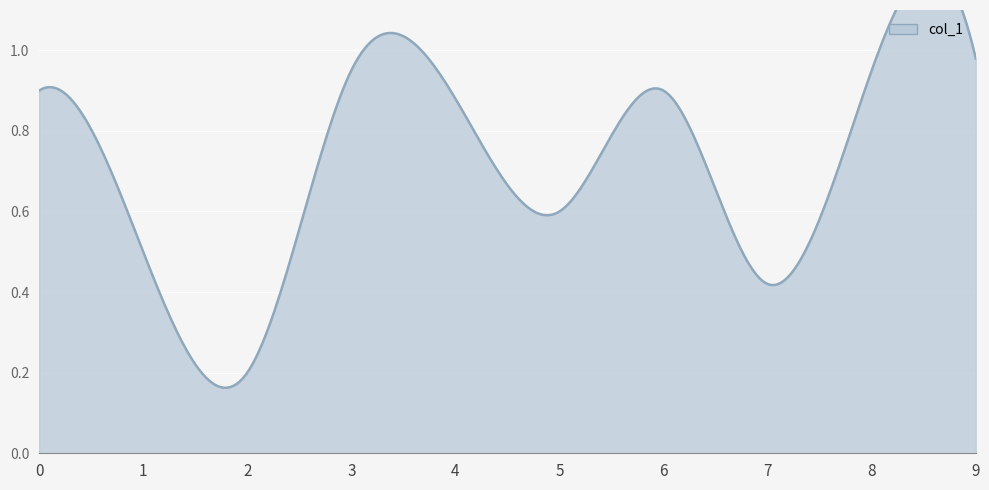

List the labels in order of value, smallest first.

2, 7, 1, 5, 4, 0, 6, 3, 8, 9